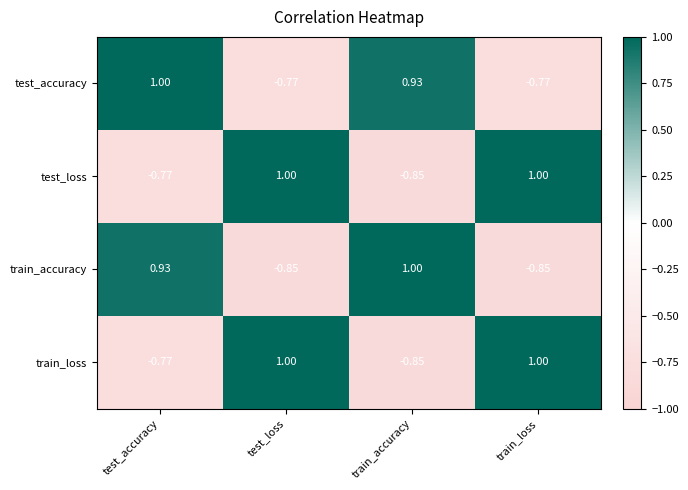

Which series changed the most between test_accuracy and test_loss?

train_accuracy